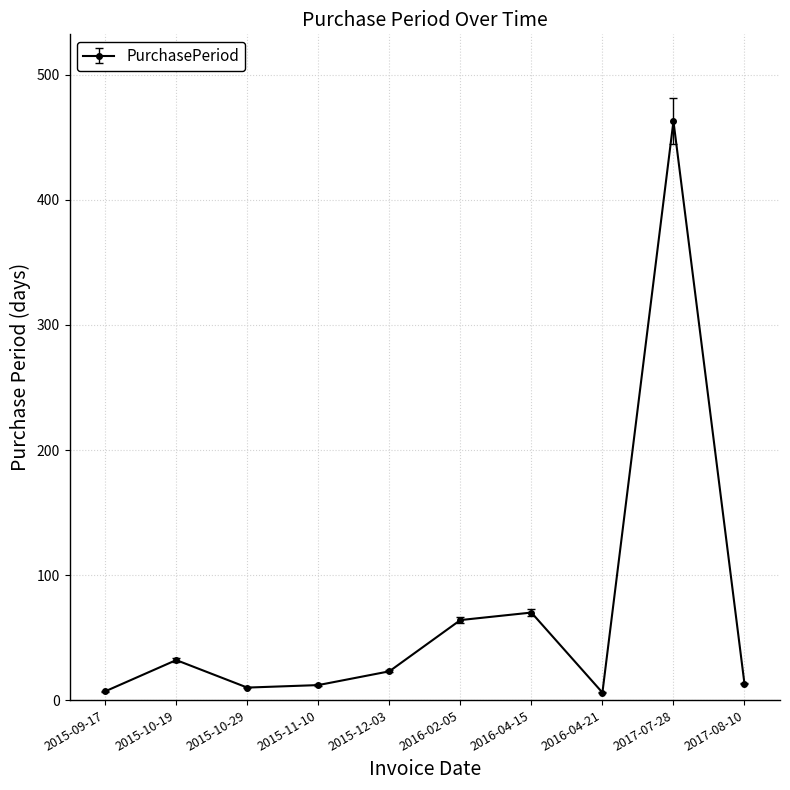

What is the sum of all values?

700